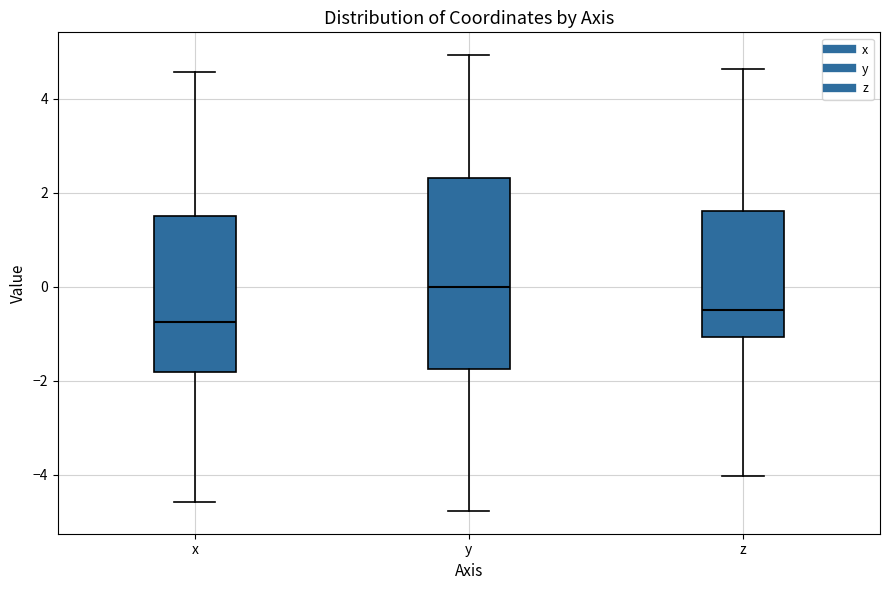

Which box has the lowest median line?

x